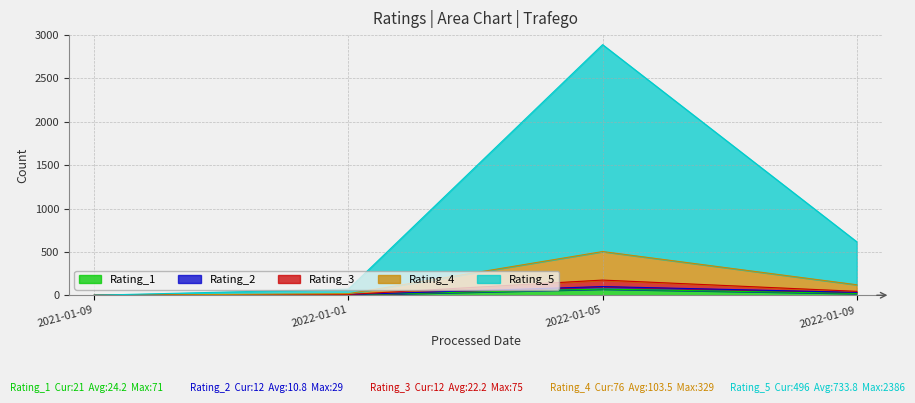

Where does the Rating_5 series first go above 45?

2022-01-05